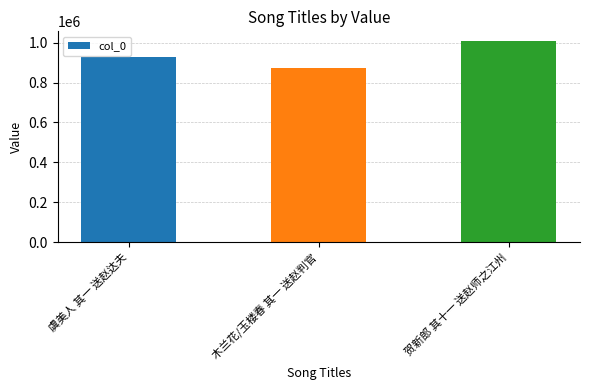

Are the bars grouped side by side (vs. stacked)?

No